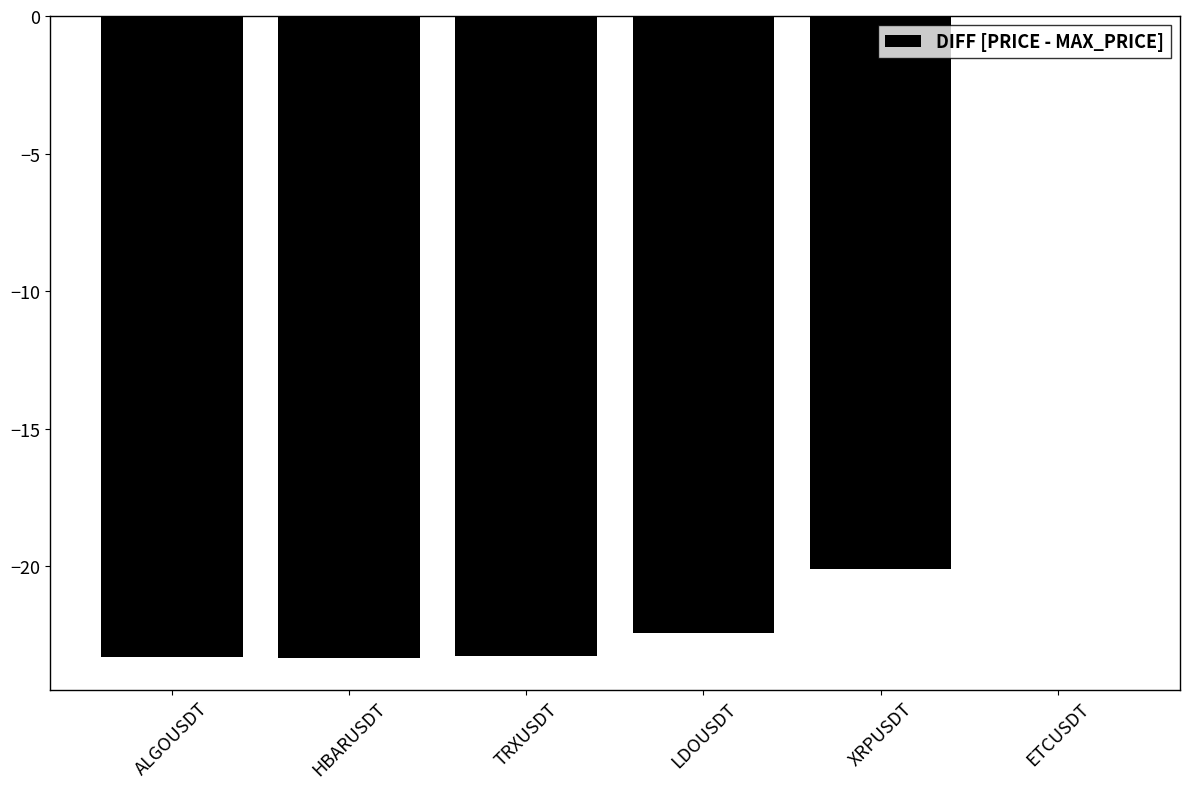

Are the bars grouped side by side (vs. stacked)?

No